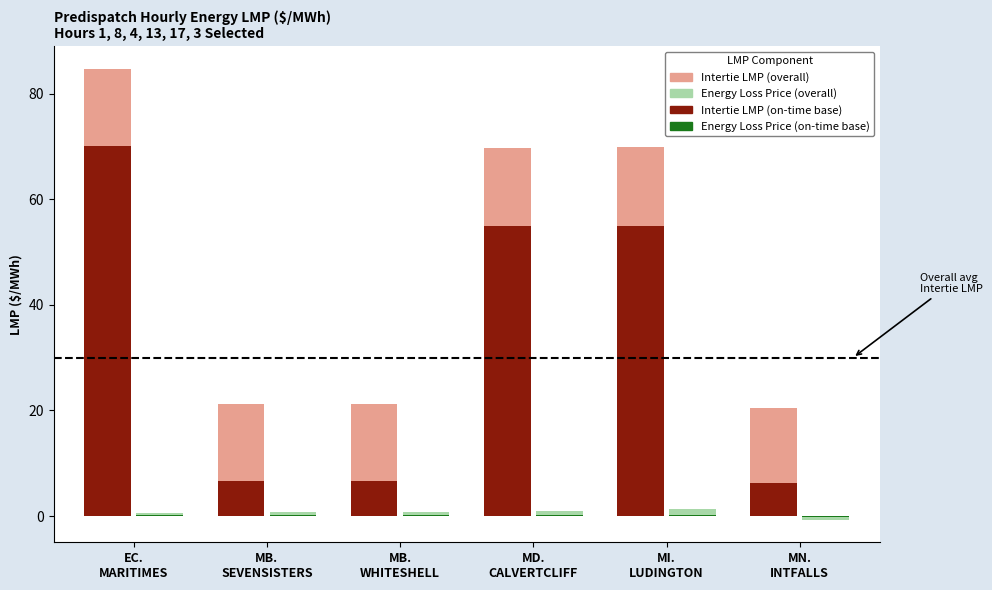

What is the label of the 2nd bar from the right?

MI.
LUDINGTON